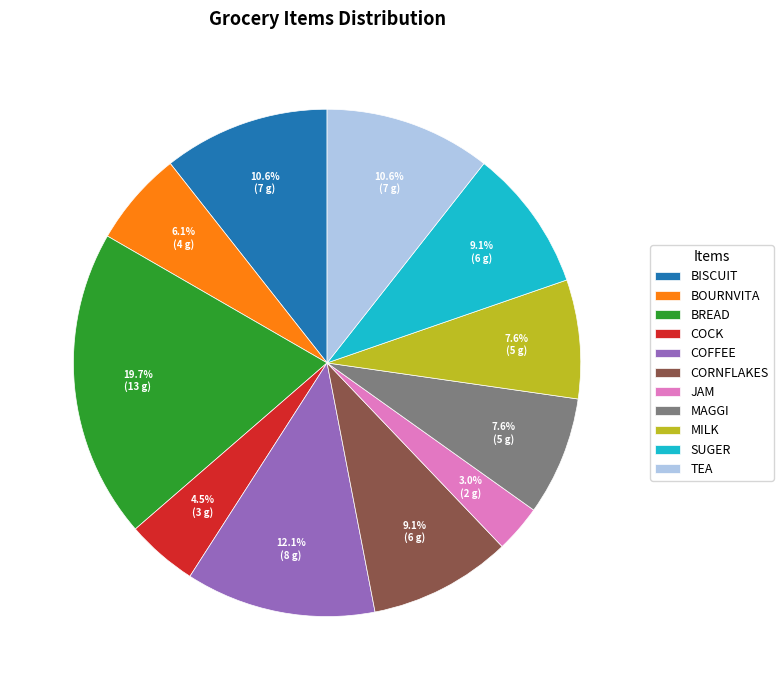

Which slice is the smallest?

JAM